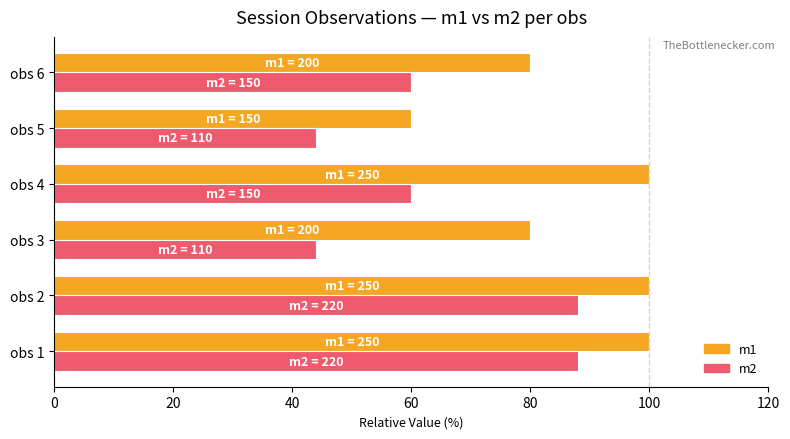

True or false: m1 has a value of 81 at obs 5.

False